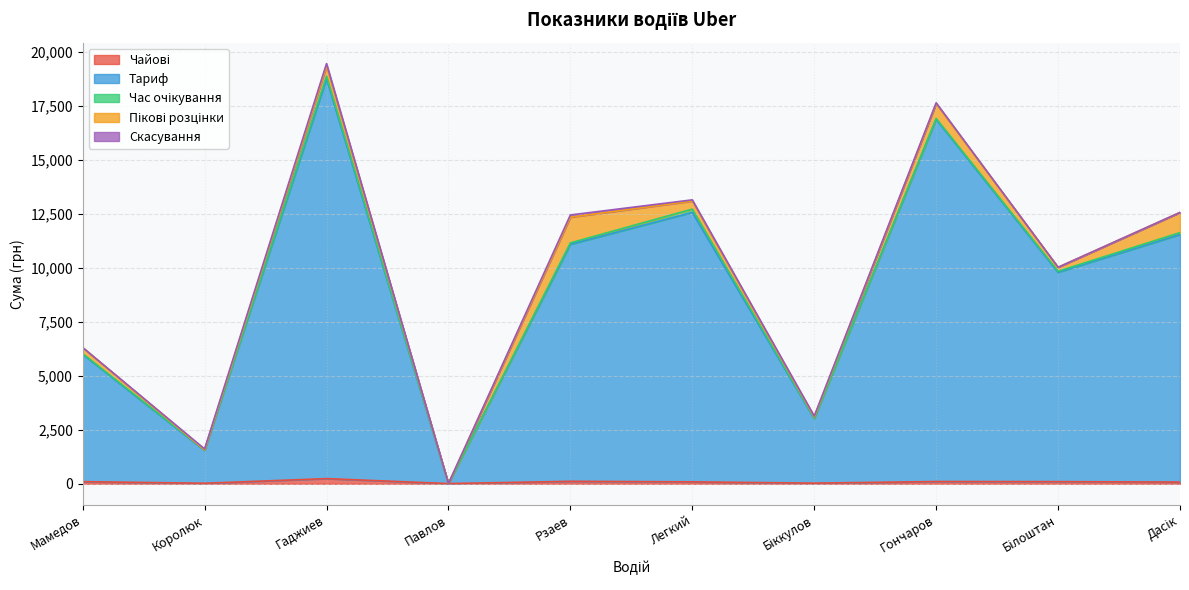

True or false: Пікові розцінки and Тариф cross at least once.

False